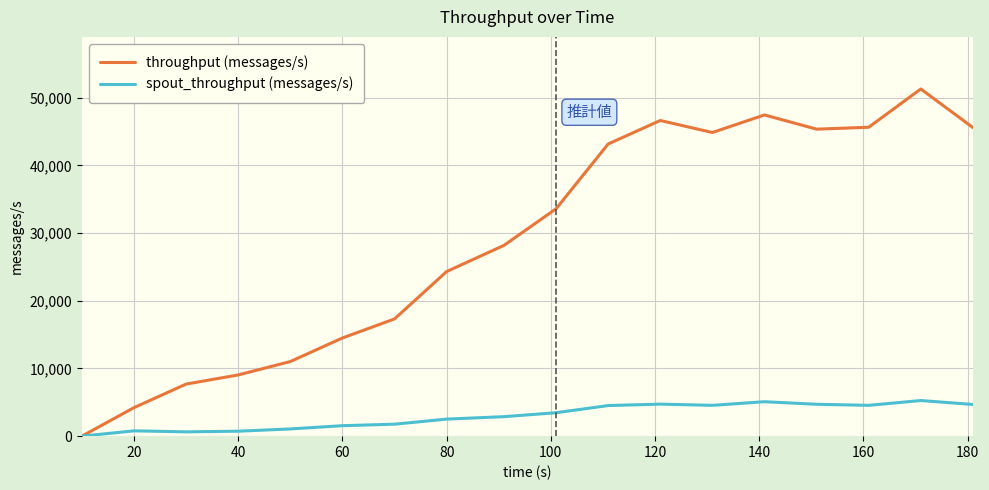

Which series has the largest total across all categories?

throughput (messages/s)